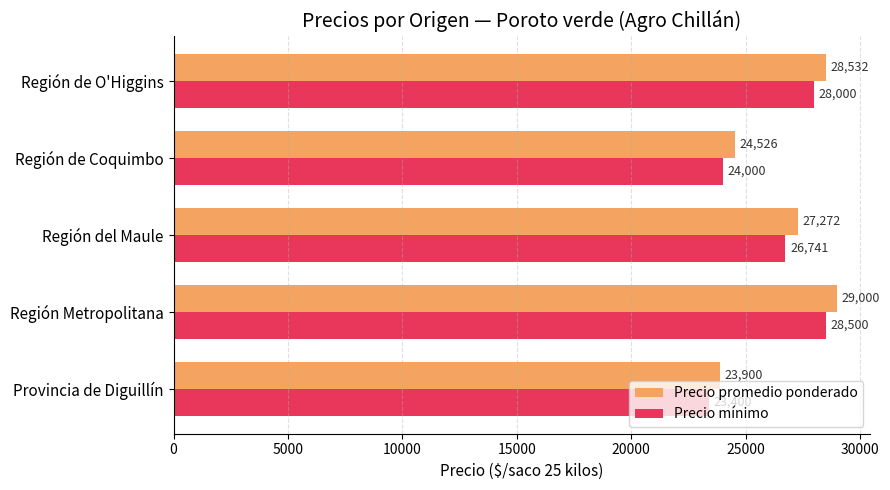

How many data points in Precio promedio ponderado are above 27271?

3